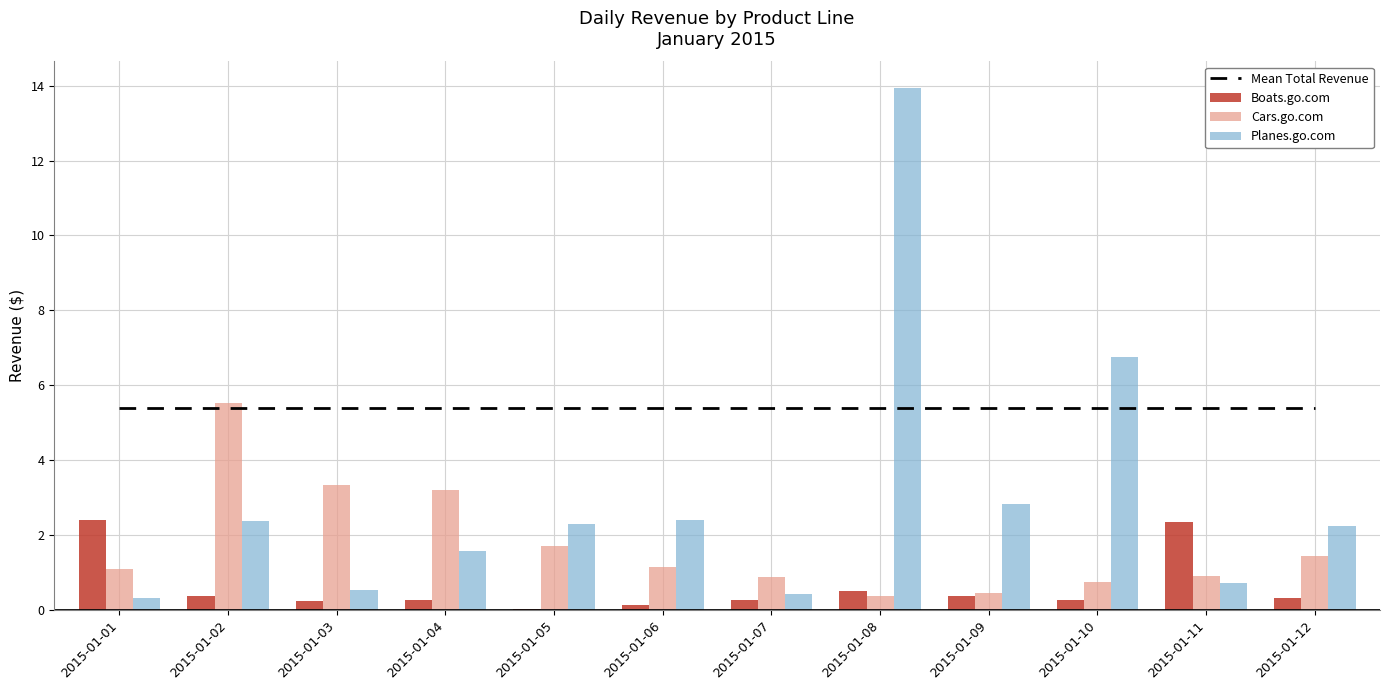

At which category does the chart reach its peak across all series?

2015-01-08